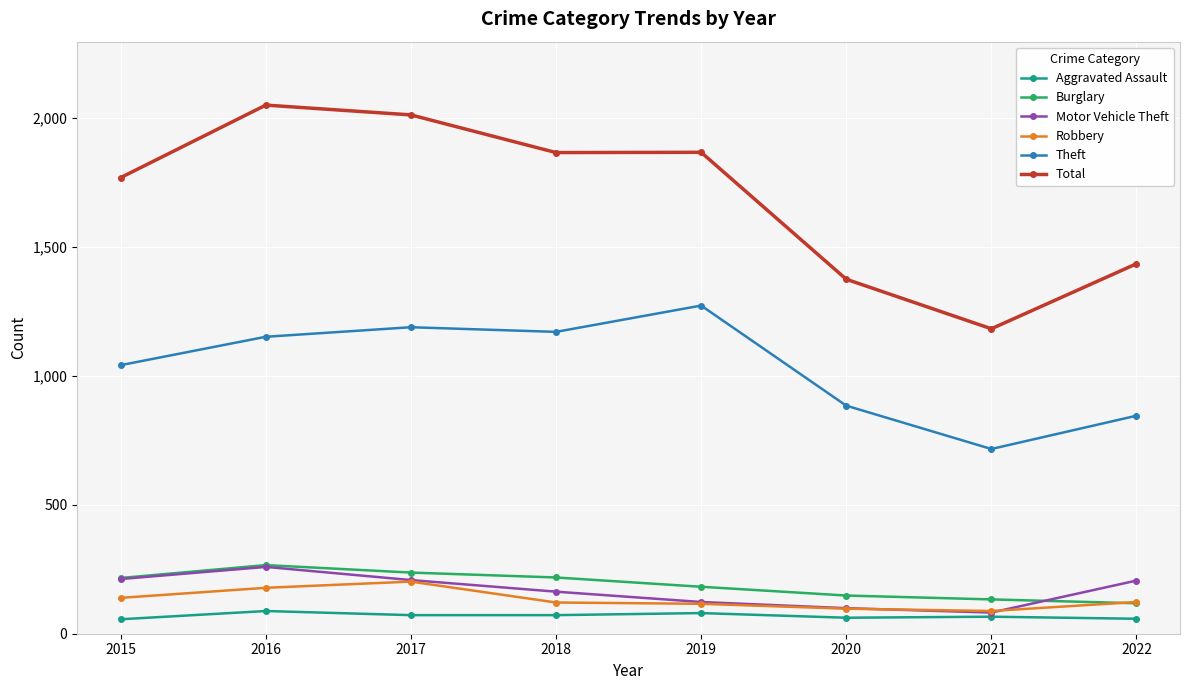

Which category has the highest value in the Total series?

2016